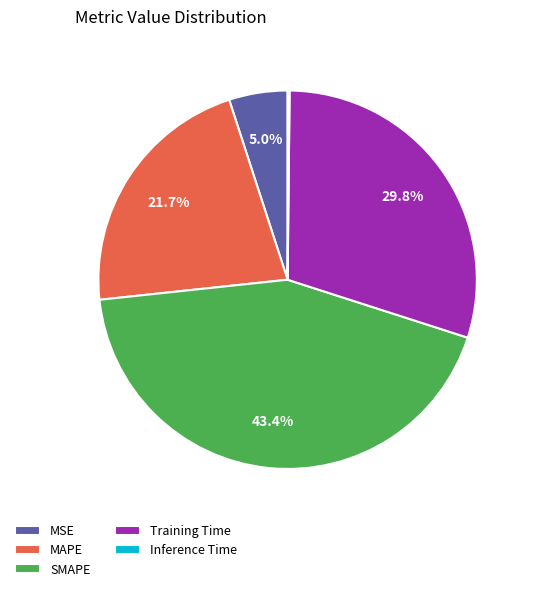

Does MAPE represent more than half of the total?

No